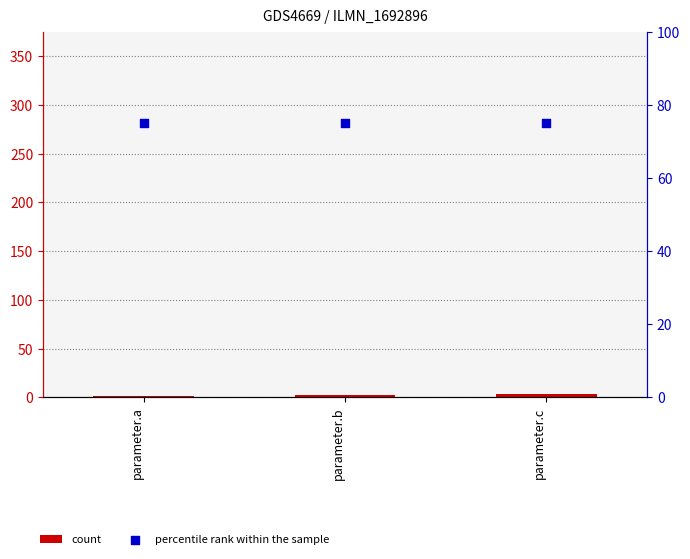

Which series has the widest spread of Y values?

count